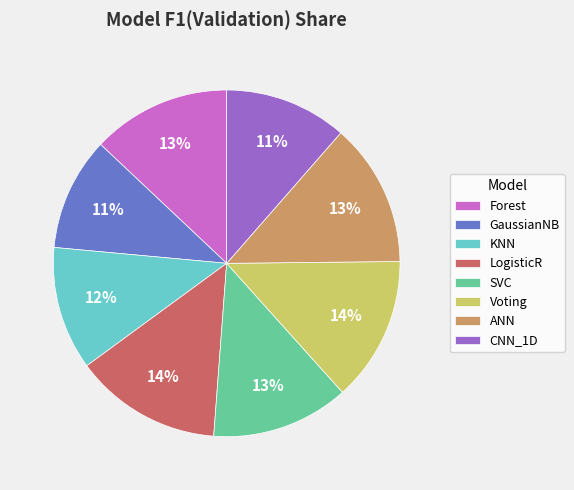

True or false: ANN accounts for 1% of the total.

False